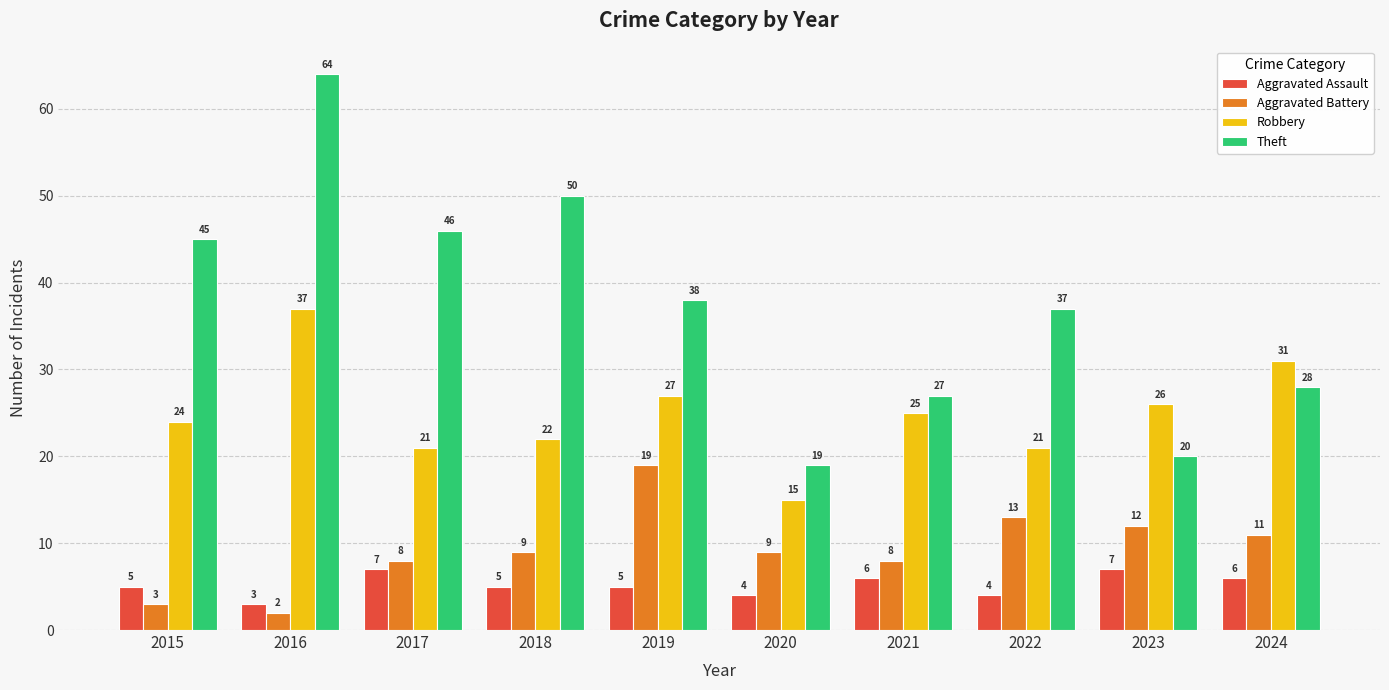

What is the value of the Aggravated Battery bar at the 9th from the left?

12